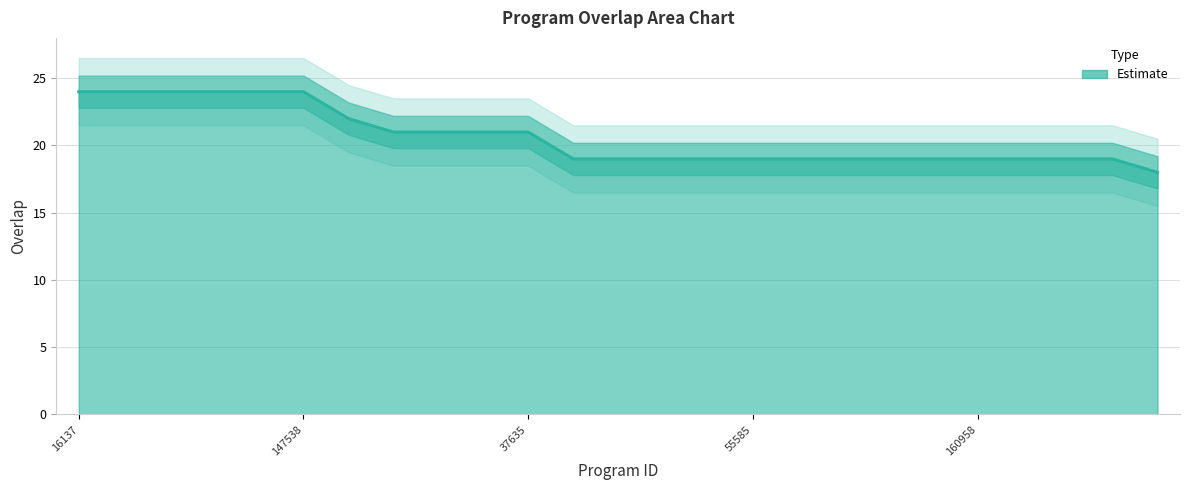

The value at 91002 is 11. True or false?

False